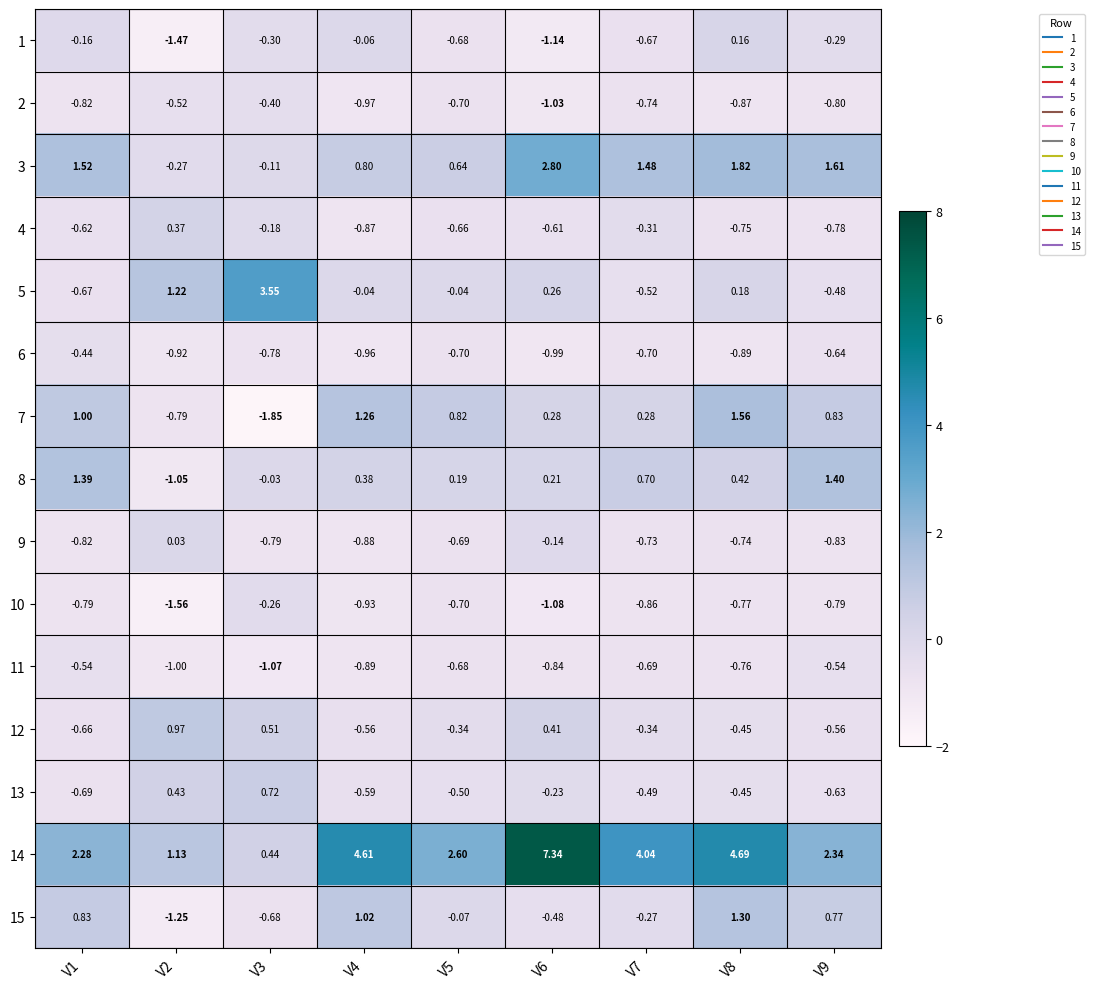

Which series changed the most between V1 and V3?

5